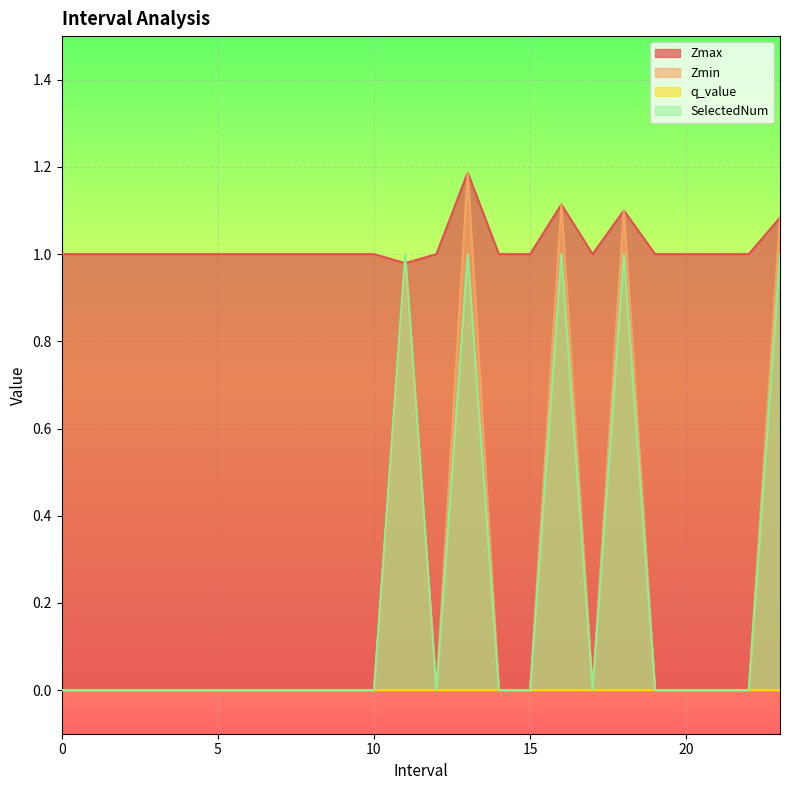

Which series has the widest spread of values?

Zmin